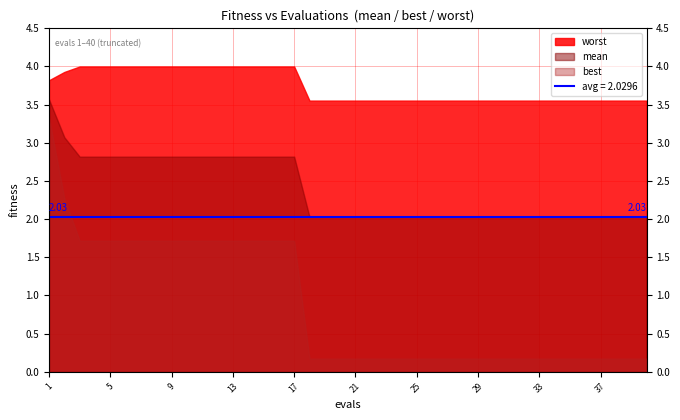

At how many categories does at least one series exceed 0?

40